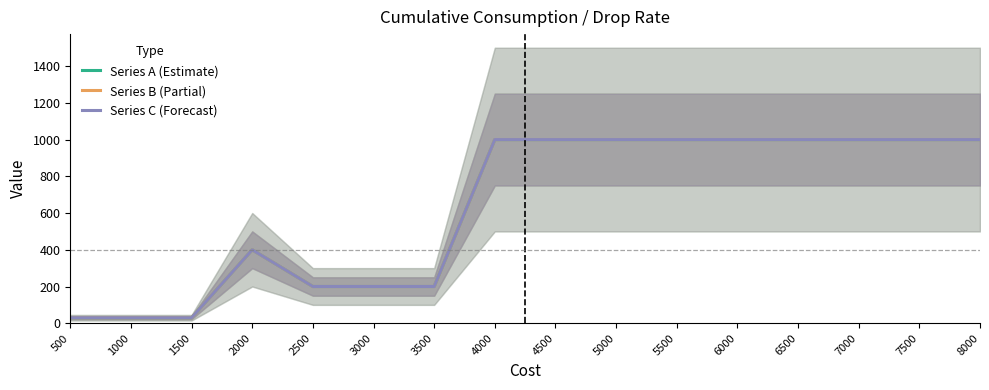

Which category has the lowest value in the Series A (Estimate) series?

500